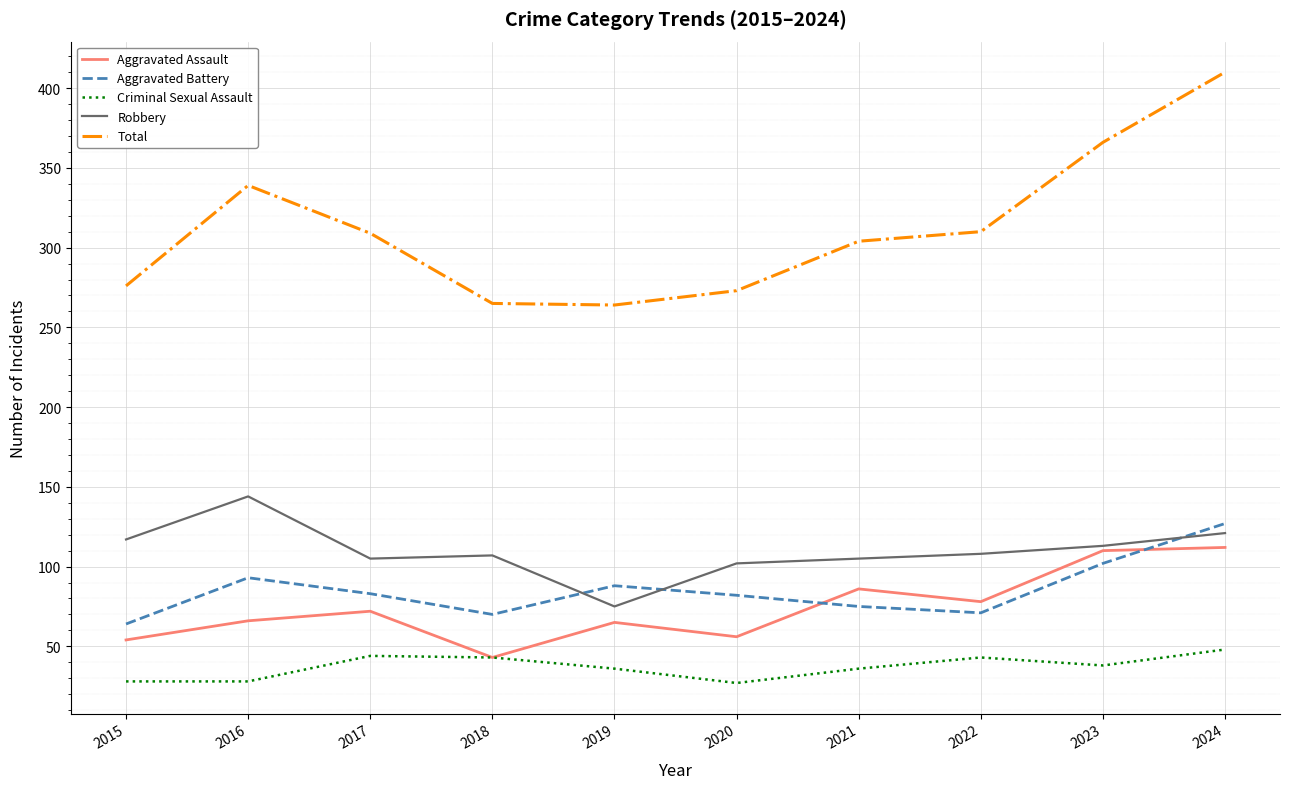

Which series changed the most between 2020 and 2023?

Total